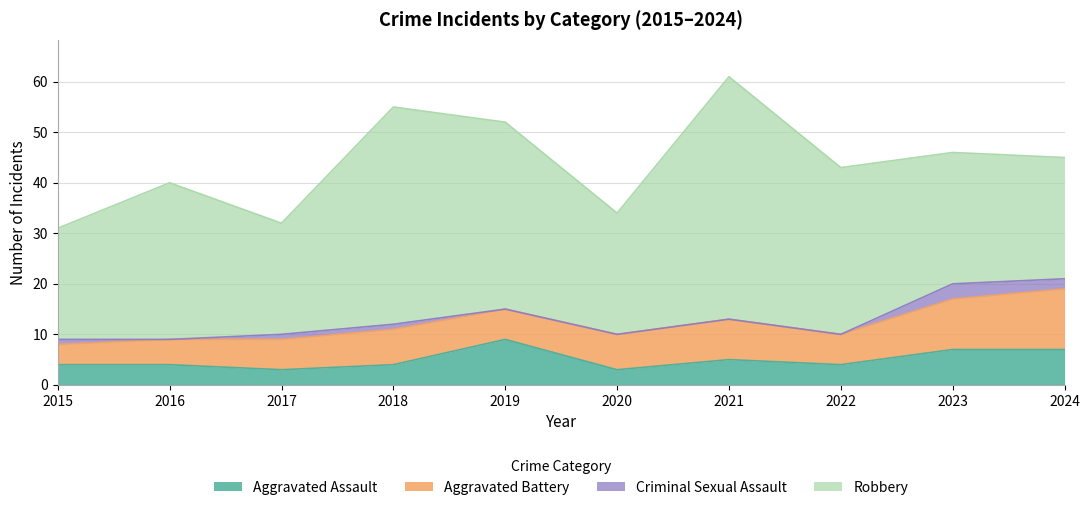

At which label does Aggravated Assault reach its peak?

2019